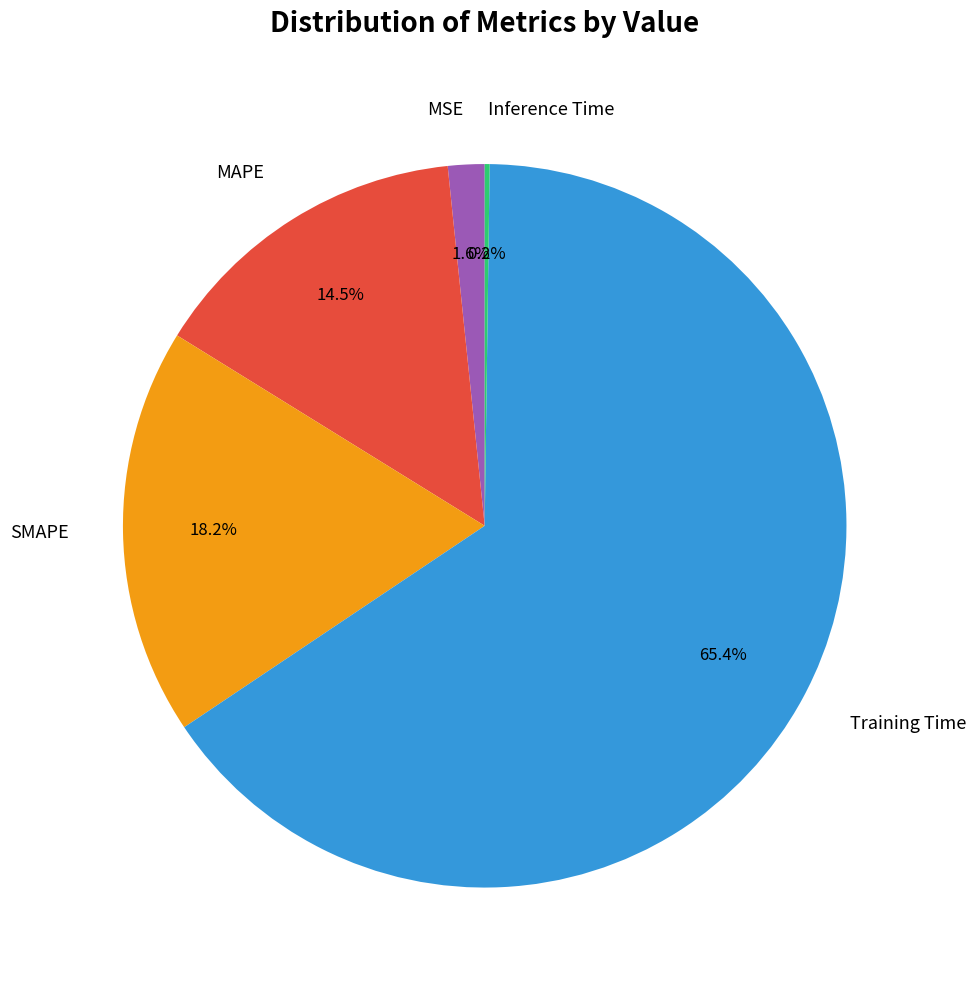

What is the largest slice in the pie chart?

Training Time